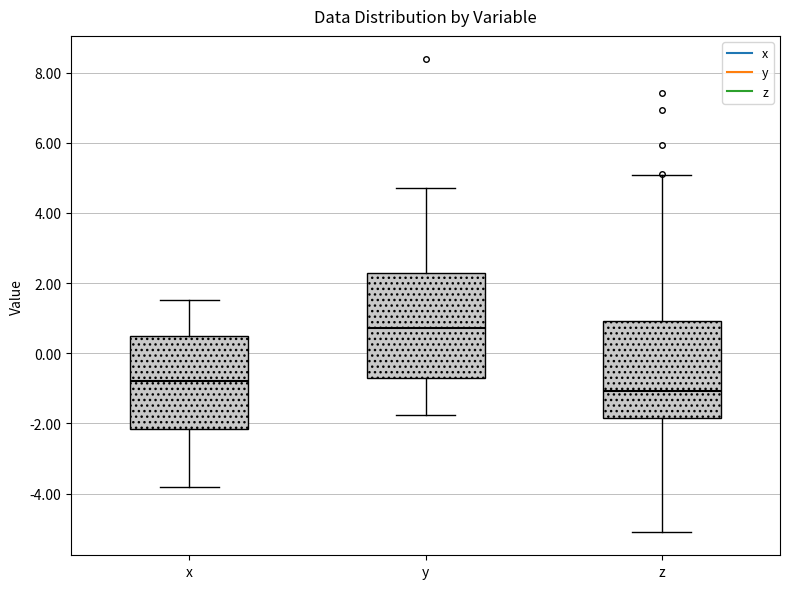

Which box has the lowest median line?

z